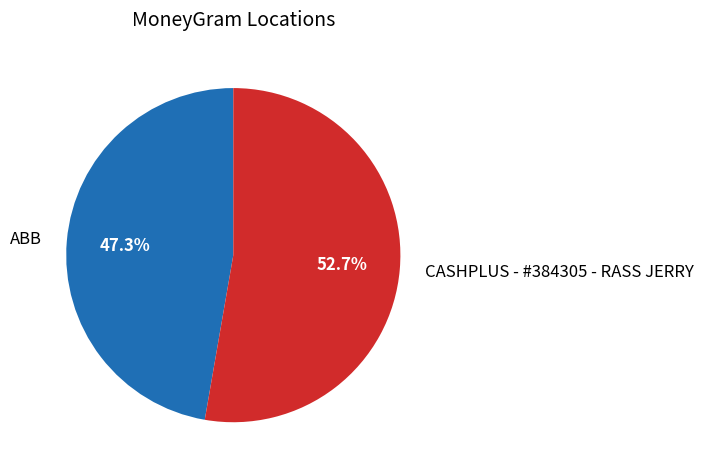

To the nearest percent, what is the average slice percentage?

50%